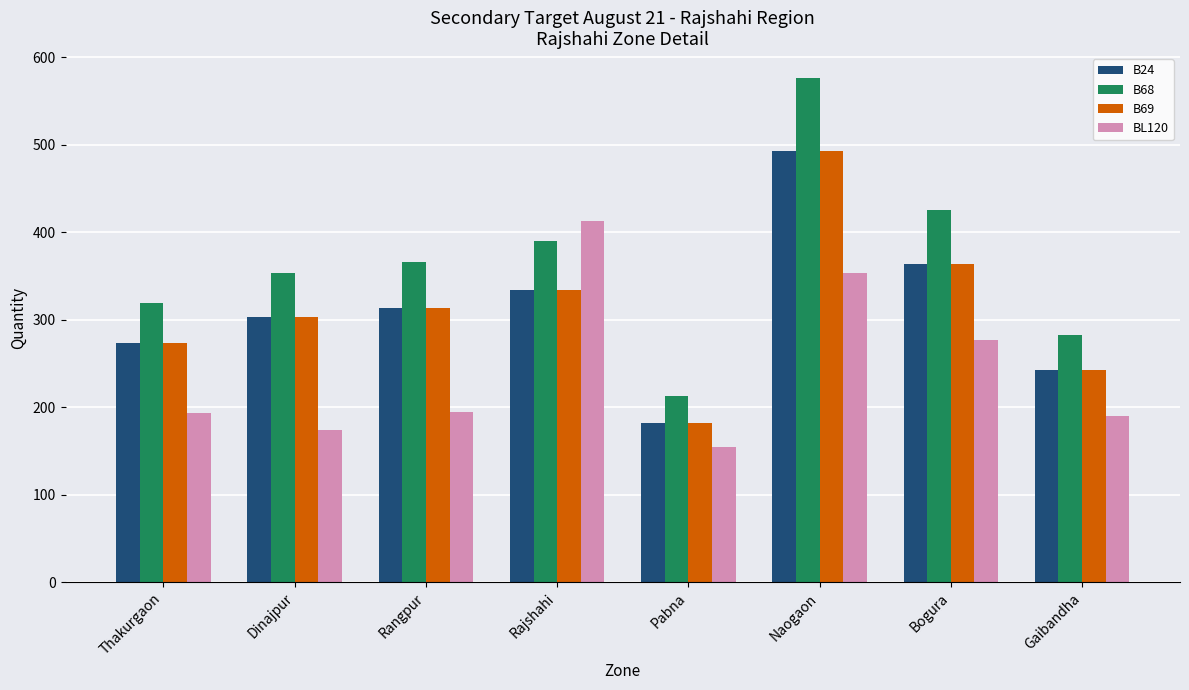

What is the approximate value of B69 at Gaibandha, to the nearest 50?

250